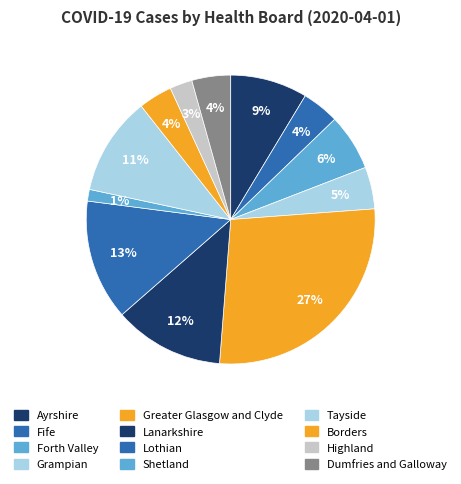

Is the sum of Forth Valley and Shetland greater than half?

No